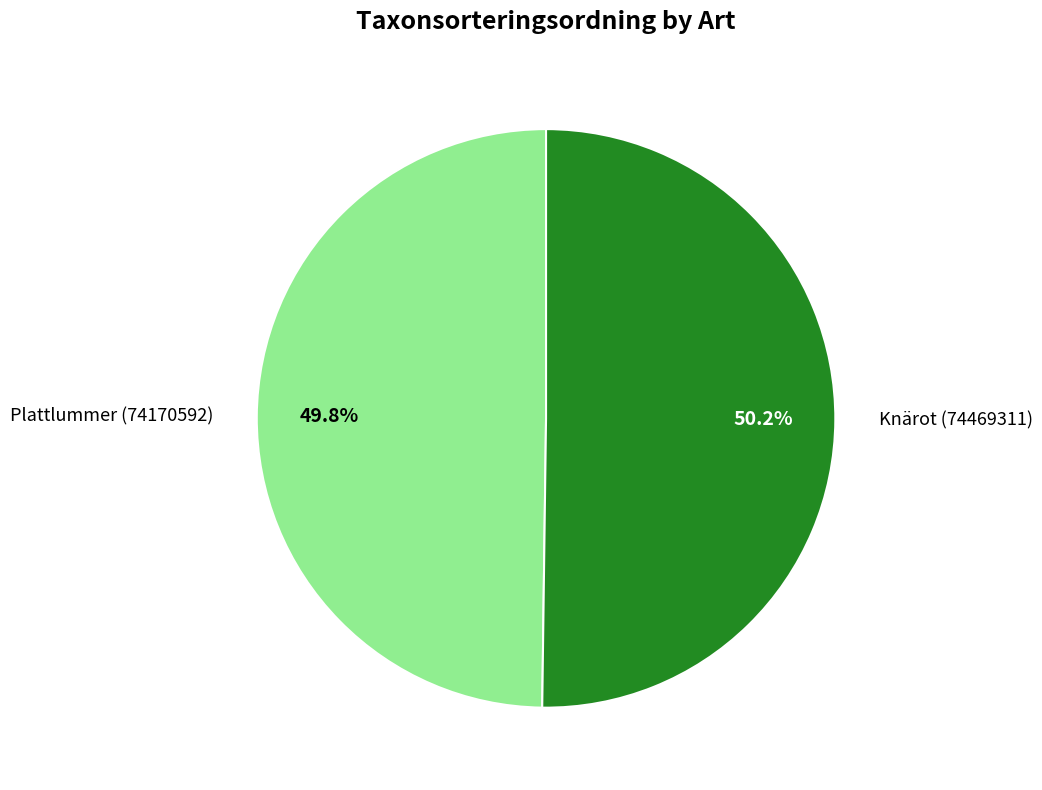

The Plattlummer (74170592) slice represents 57% of the pie. True or false?

False